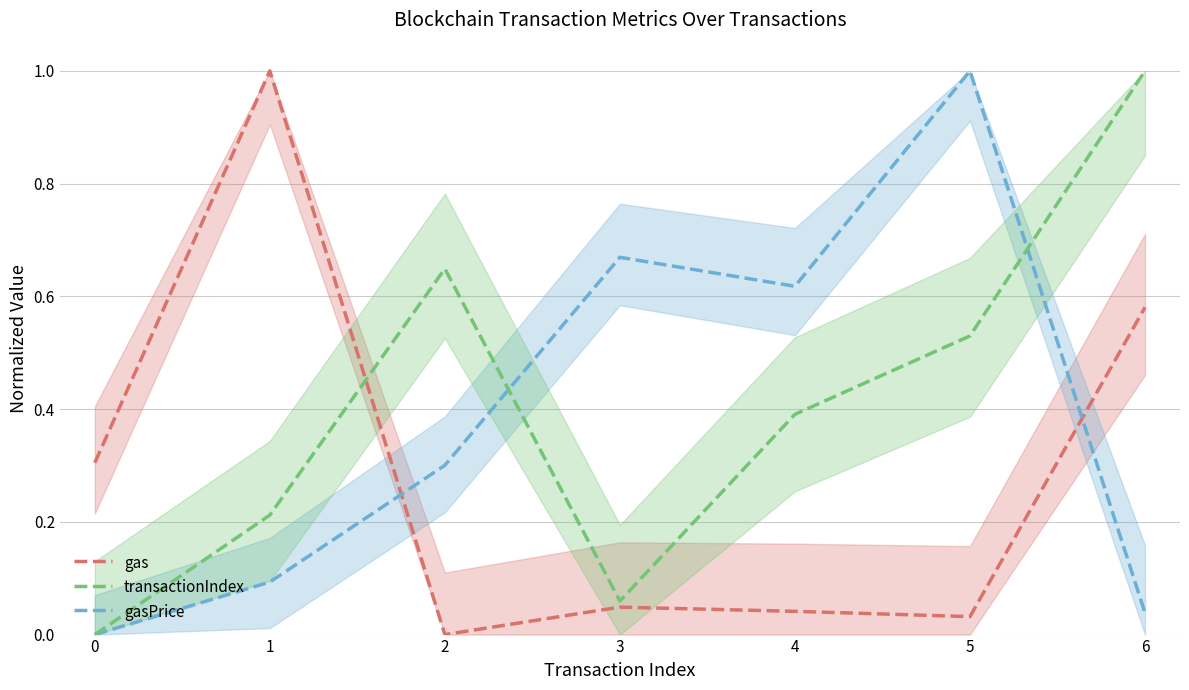

At which label does transactionIndex (mean) reach its peak?

6